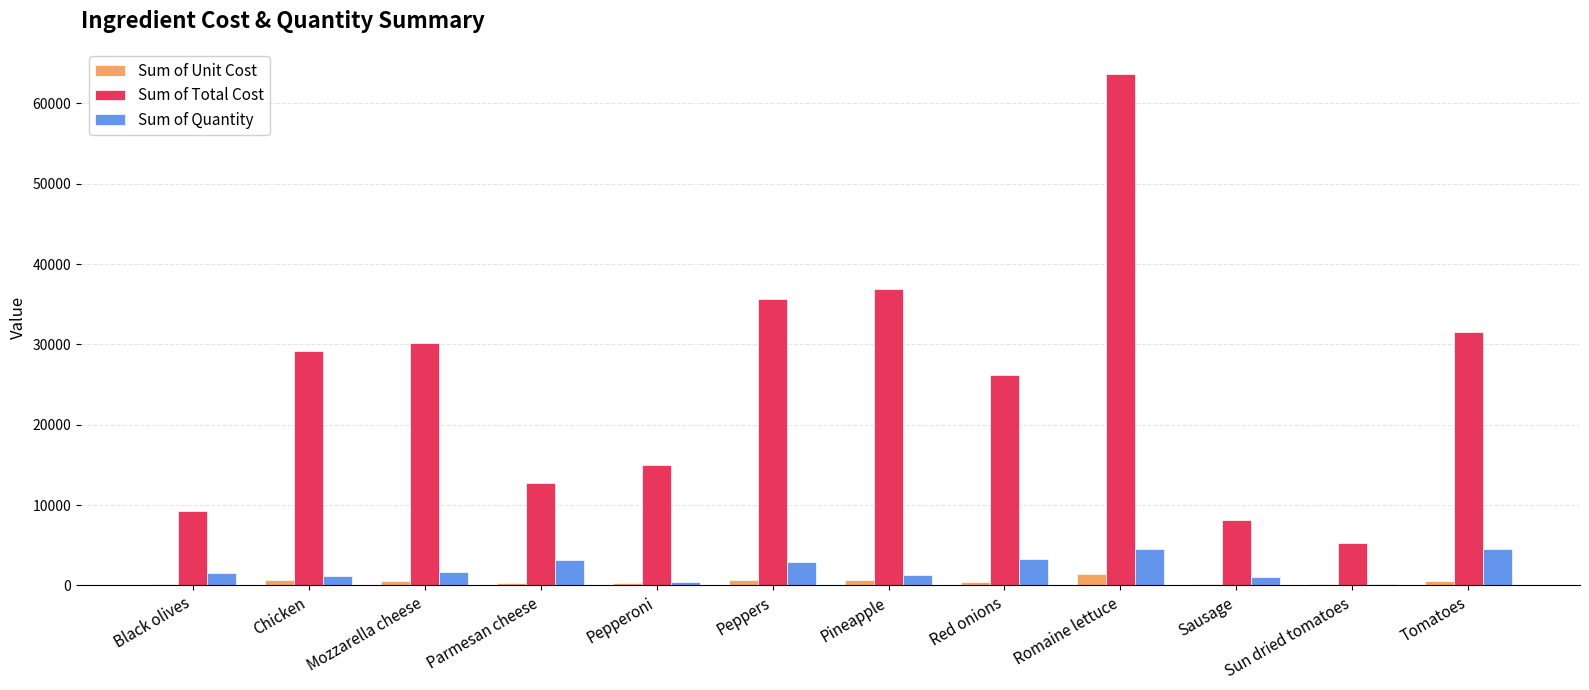

What is the spread (max minus min) of values at Mozzarella cheese?

29574